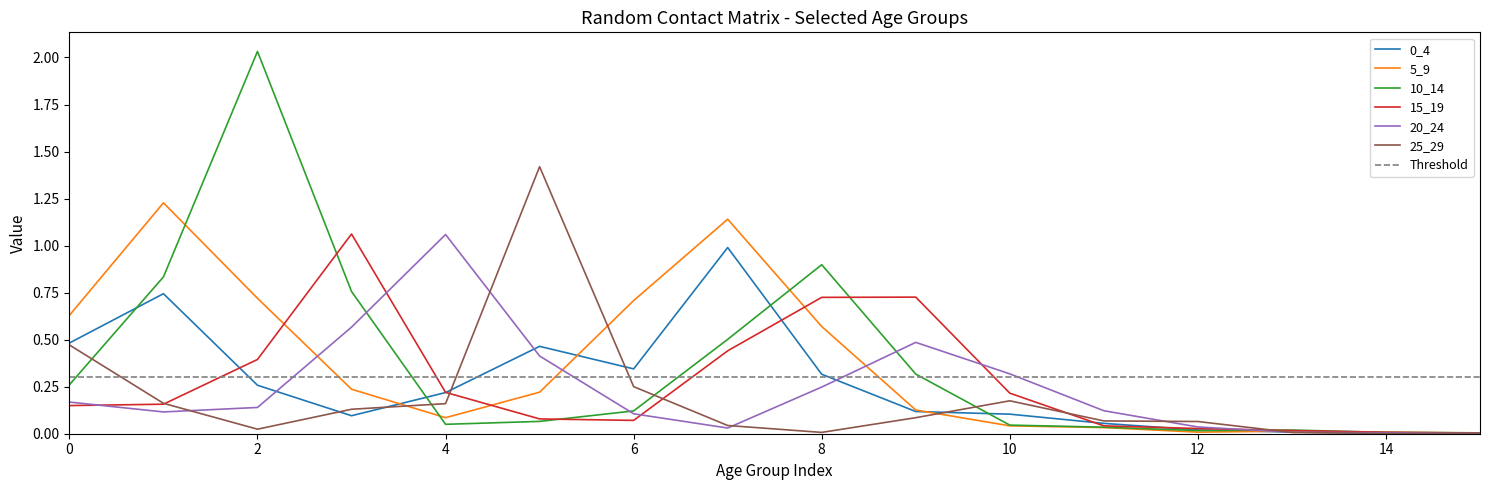

At how many categories does at least one series exceed 1?

6